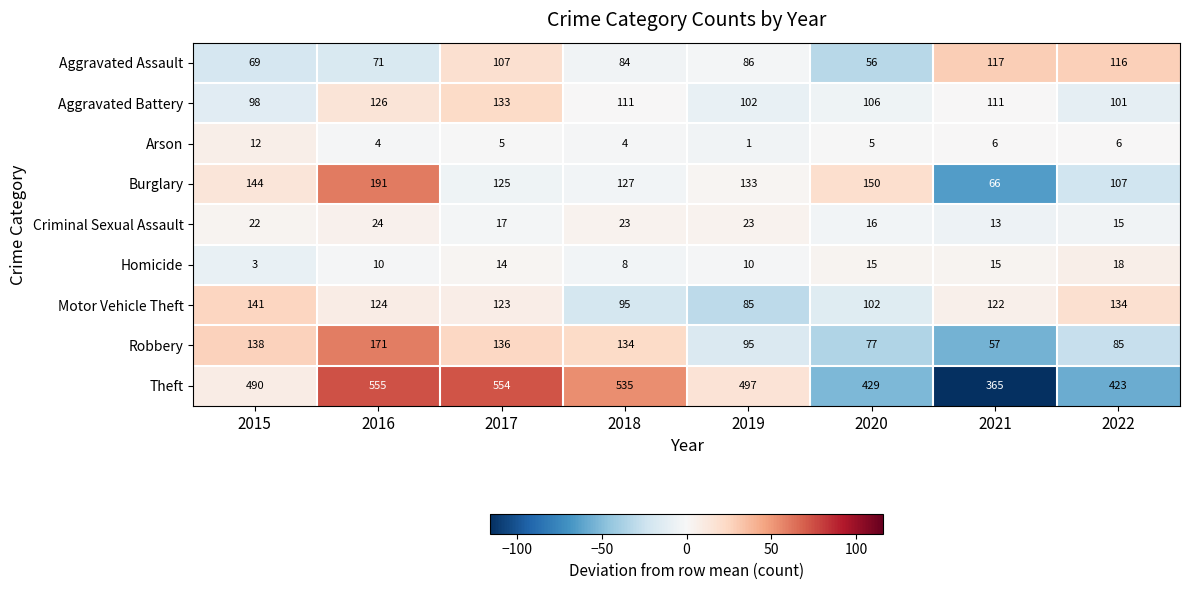

Which category has the lowest value across all series?

2019